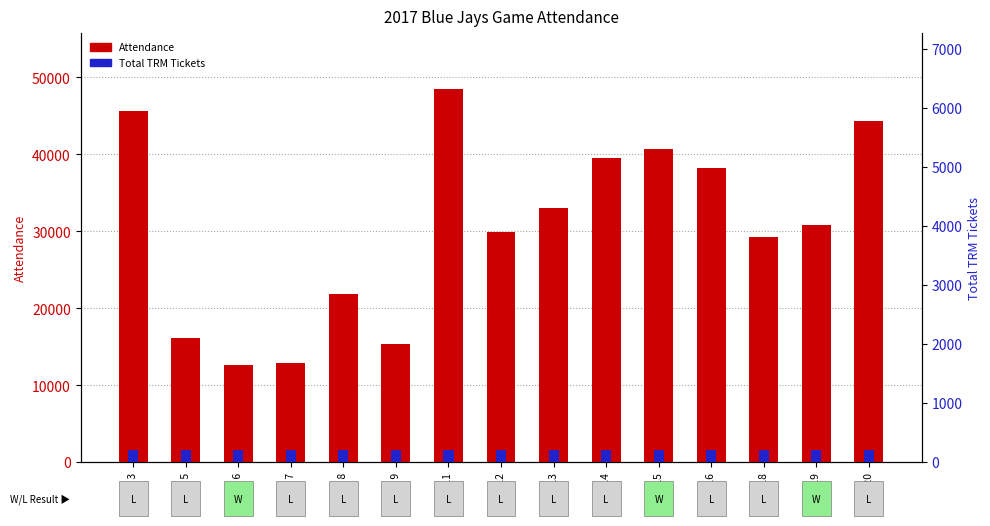

What is the sum of the Total TRM Tickets values at Apr 12 and Apr 20?

400